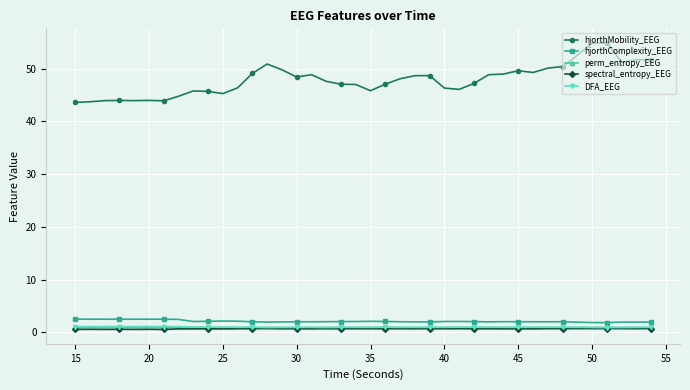

What is the value of the hjorthComplexity_EEG point at the 23rd from the left?

2.0